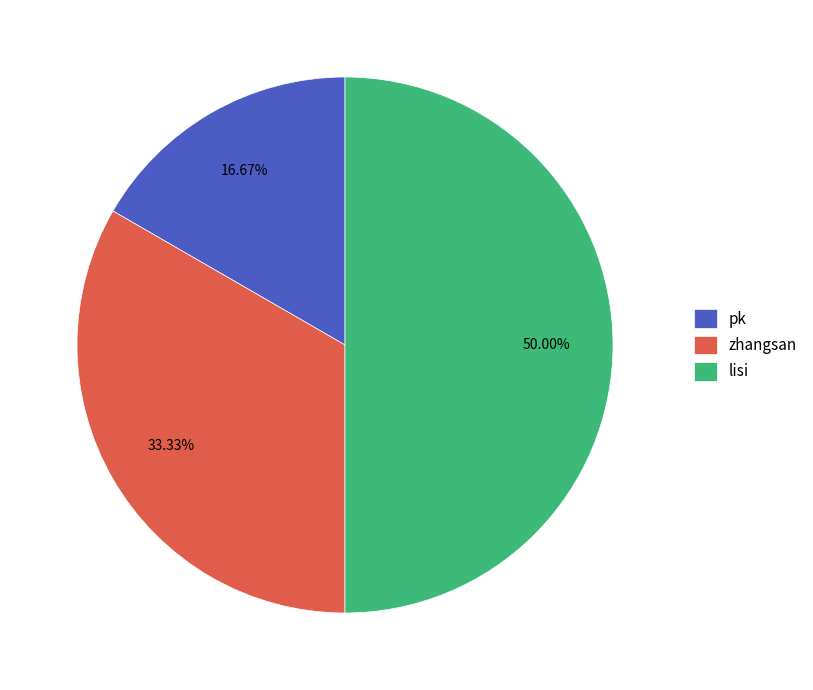

Is it true that pk is 17% of the pie?

True